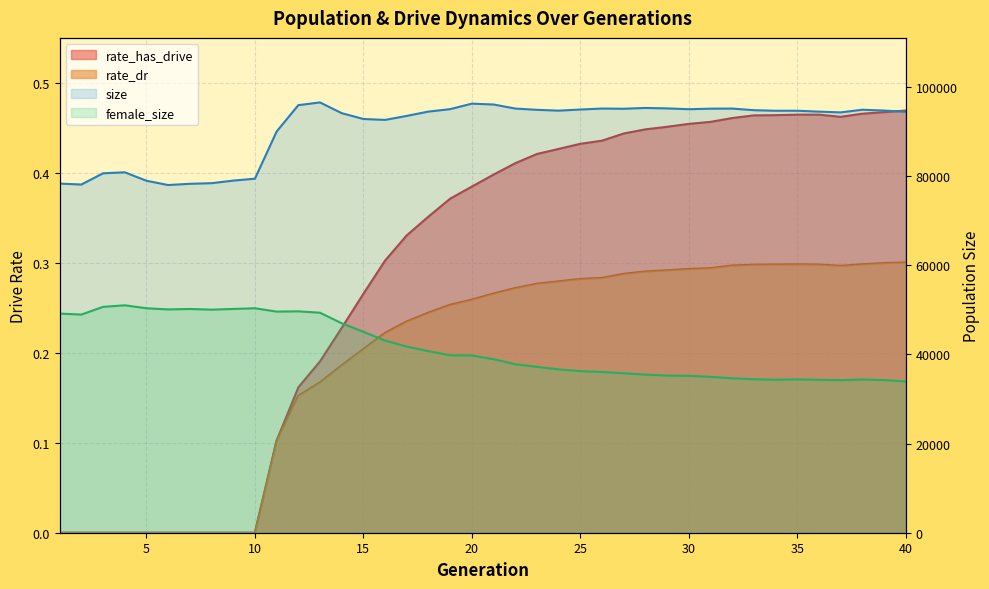

Reading left to right, list all the values displayed in this chart.

size: 78266.0	78062.0	80581.0	80803.0	78911.0	77947.0	78227.0	78363.0	78941.0	79370.0	89935.0	95856.0	96467.0	94064.0	92756.0	92552.0	93446.0	94419.0	94961.0	96192.0	96004.0	95095.0	94813.0	94626.0	94877.0	95095.0	95053.0	95231.0	95133.0	94945.0	95070.0	95090.0	94729.0	94601.0	94604.0	94406.0	94234.0	94832.0	94647.0	94369.0
female_size: 49128.0	48907.0	50637.0	50985.0	50322.0	50062.0	50164.0	50012.0	50165.0	50323.0	49574.0	49633.0	49323.0	46961.0	45042.0	43081.0	41733.0	40701.0	39790.0	39739.0	38911.0	37775.0	37191.0	36615.0	36229.0	36033.0	35752.0	35448.0	35232.0	35169.0	34946.0	34624.0	34411.0	34293.0	34377.0	34280.0	34192.0	34354.0	34223.0	33920.0
rate_dr: 0.0	0.0	0.0	0.0	0.0	0.0	0.0	0.0	0.0	0.0	0.1	0.2	0.2	0.2	0.2	0.2	0.2	0.2	0.3	0.3	0.3	0.3	0.3	0.3	0.3	0.3	0.3	0.3	0.3	0.3	0.3	0.3	0.3	0.3	0.3	0.3	0.3	0.3	0.3	0.3
rate_has_drive: 0.0	0.0	0.0	0.0	0.0	0.0	0.0	0.0	0.0	0.0	0.1	0.2	0.2	0.2	0.3	0.3	0.3	0.4	0.4	0.4	0.4	0.4	0.4	0.4	0.4	0.4	0.4	0.4	0.5	0.5	0.5	0.5	0.5	0.5	0.5	0.5	0.5	0.5	0.5	0.5